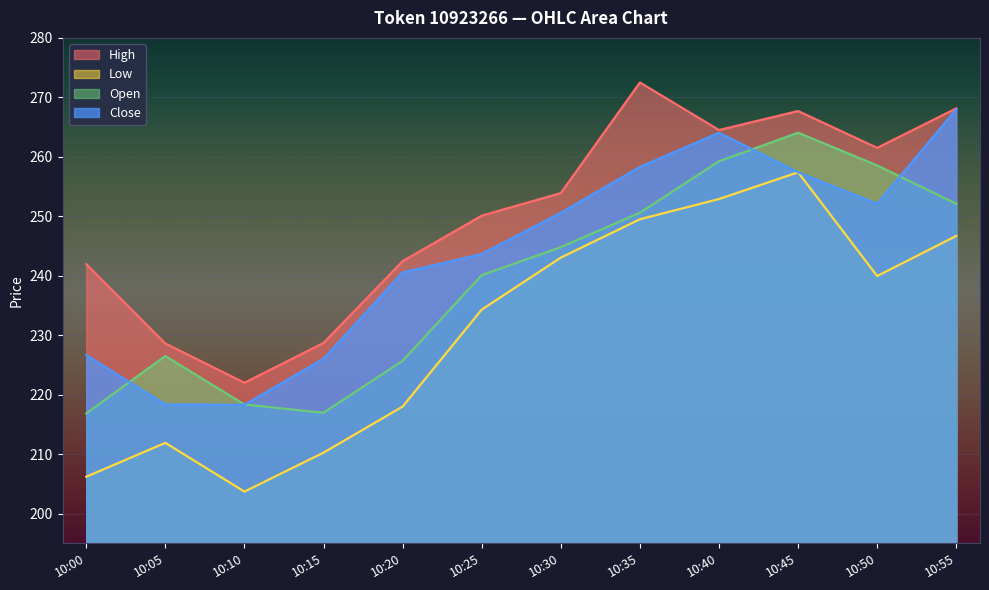

At which label does low first exceed 239?

10:30